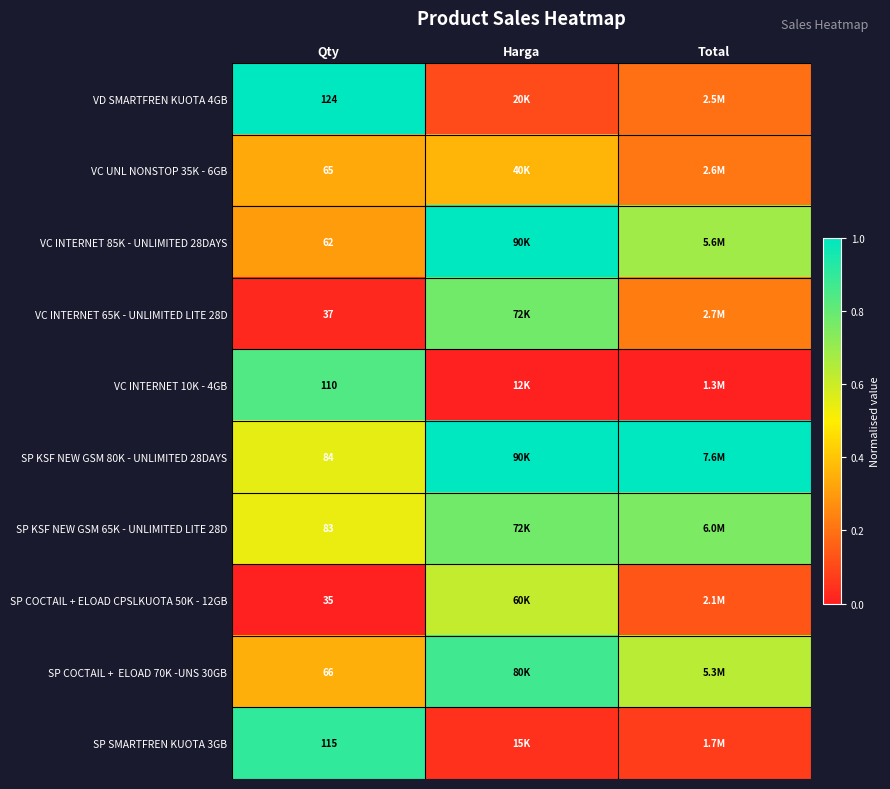

List the series in order of their peak value, lowest first.

VC UNL NONSTOP 35K - 6GB, SP COCTAIL + ELOAD CPSLKUOTA 50K - 12GB, VC INTERNET 65K - UNLIMITED LITE 28D, SP KSF NEW GSM 65K - UNLIMITED LITE 28D, VC INTERNET 10K - 4GB, SP COCTAIL + ELOAD 70K -UNS 30GB, SP SMARTFREN KUOTA 3GB, VD SMARTFREN KUOTA 4GB, VC INTERNET 85K - UNLIMITED 28DAYS, SP KSF NEW GSM 80K - UNLIMITED 28DAYS